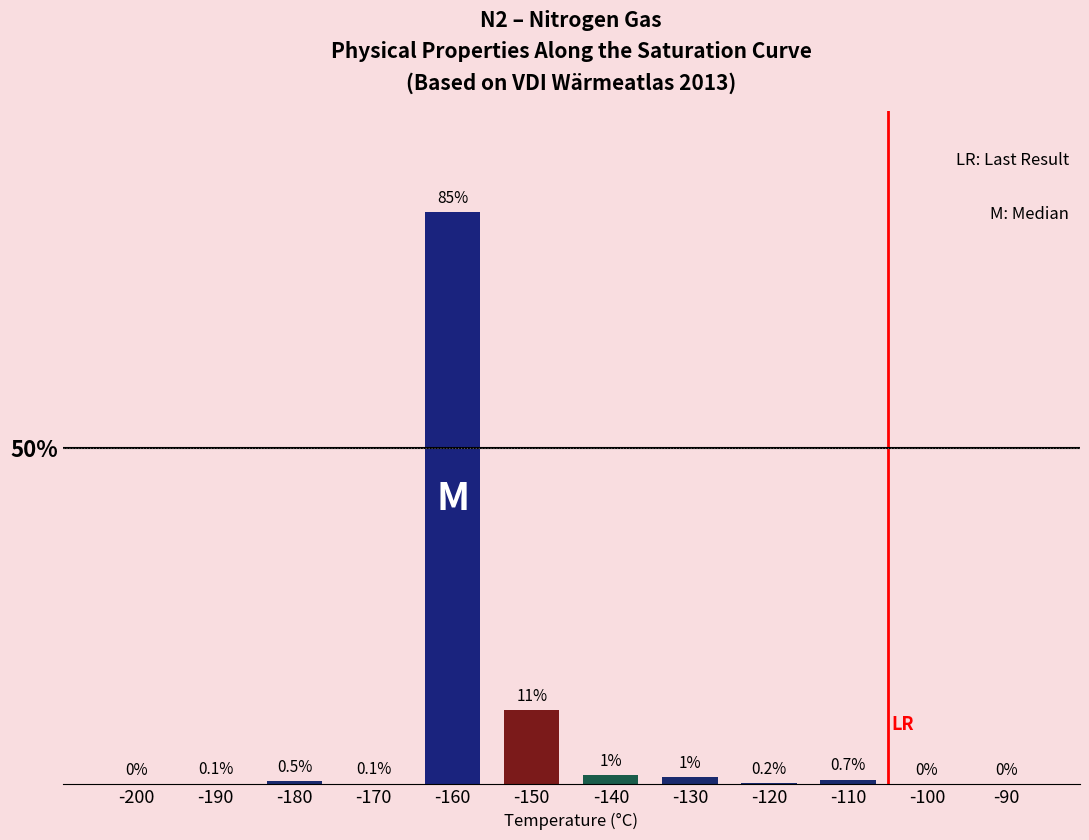

What is the change in value from -150 to -110?

-10.3